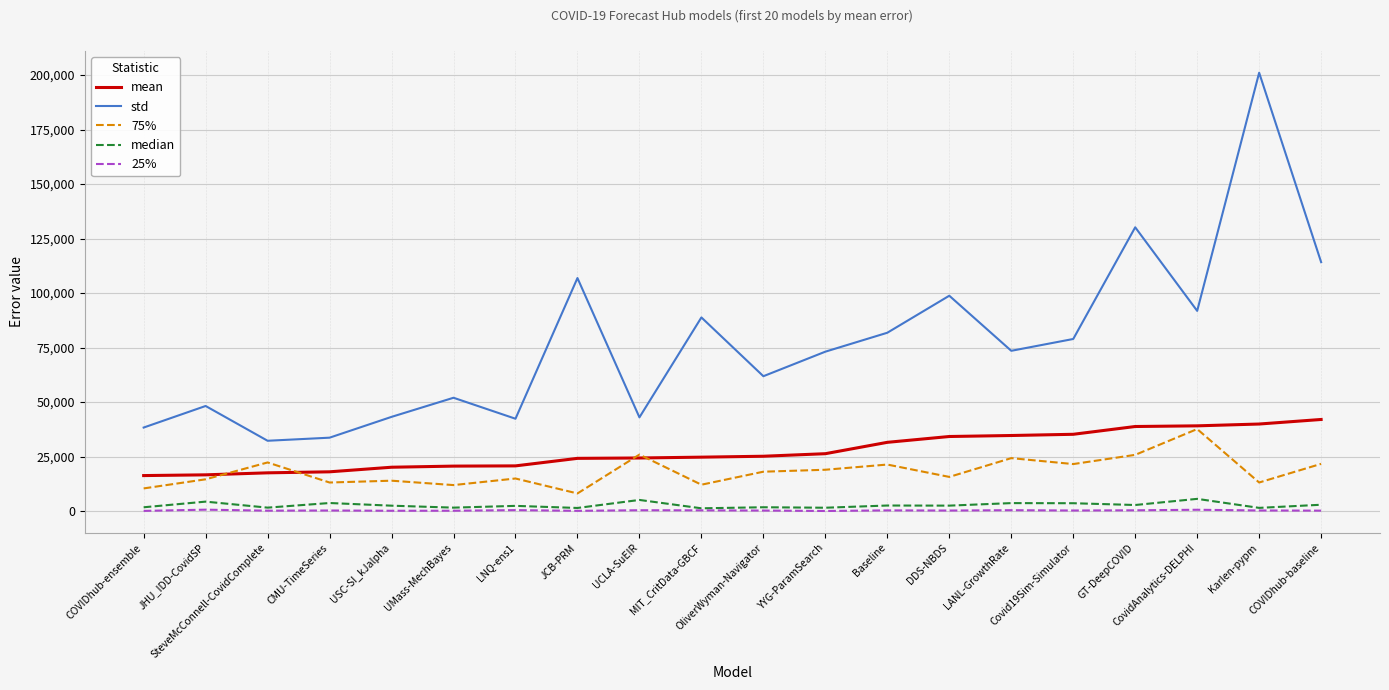

Is it true that 75% equals 20672.9 at CMU-TimeSeries?

False